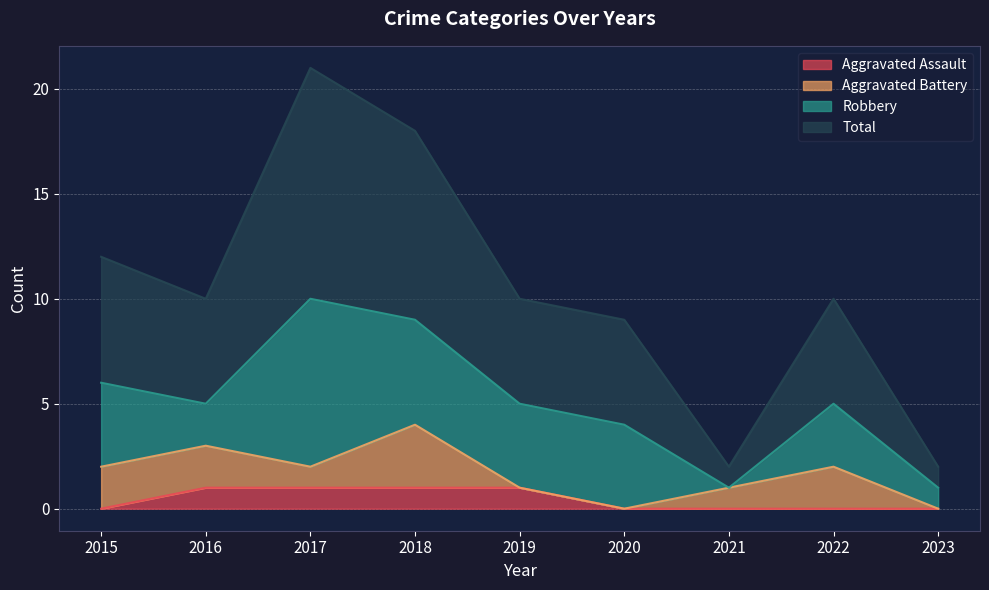

The value of Total at 2022 is 18. True or false?

False